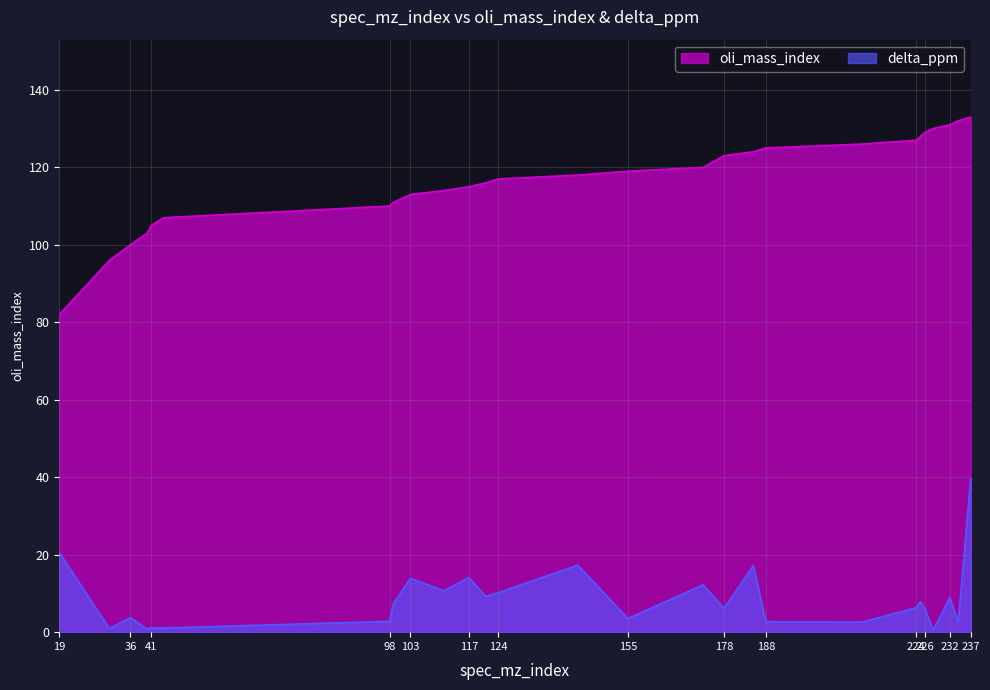

What is the difference between the highest and lowest values at 36?

96.3